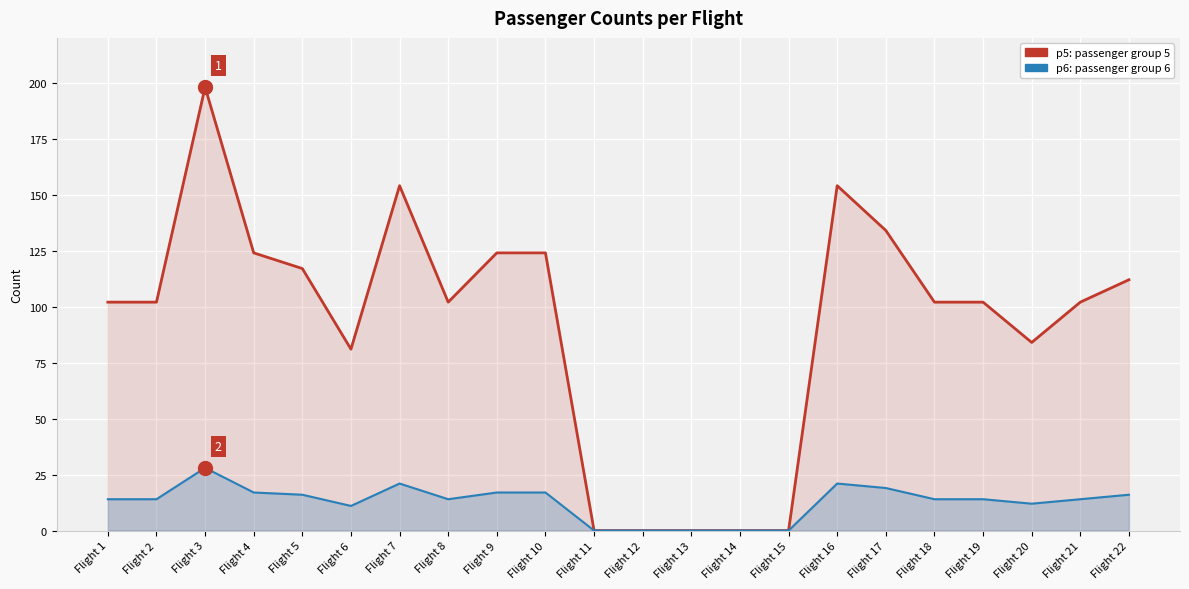

Rank the series by their maximum value, from lowest to highest.

p6, p5